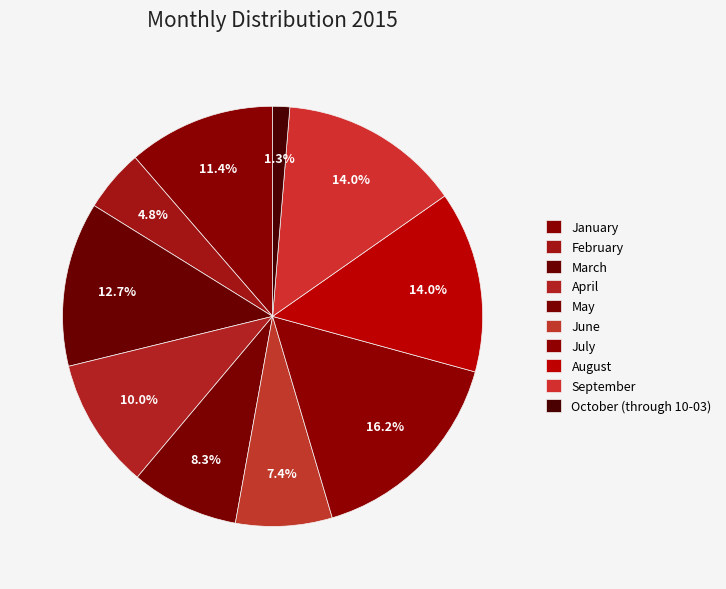

To the nearest percent, what is the difference between the June and August slice percentages?

7%